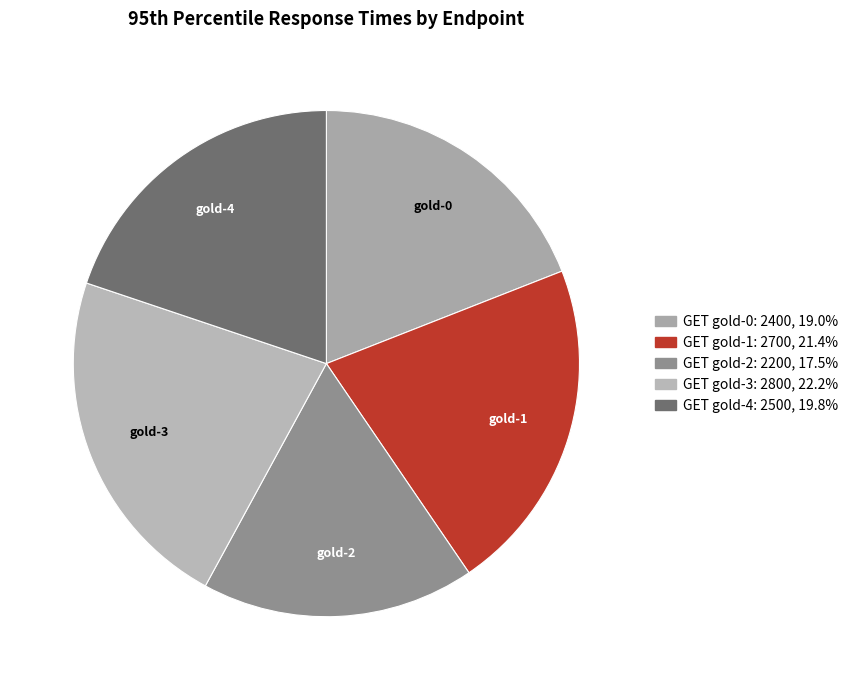

True or false: GET gold-0 accounts for 19% of the total.

True